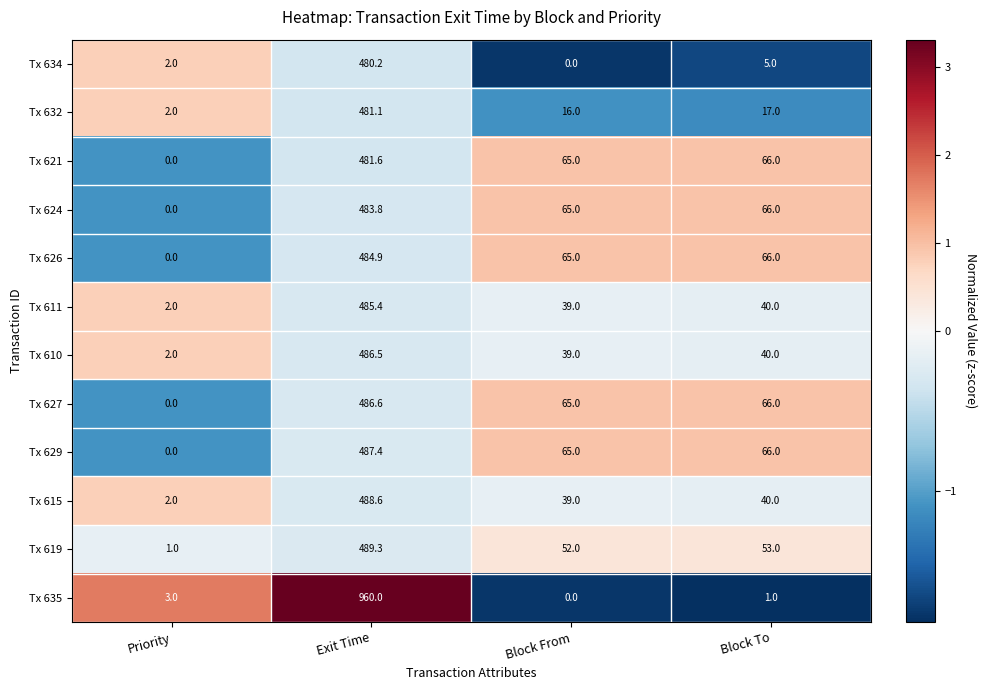

Which series has the largest total across all categories?

Tx 635